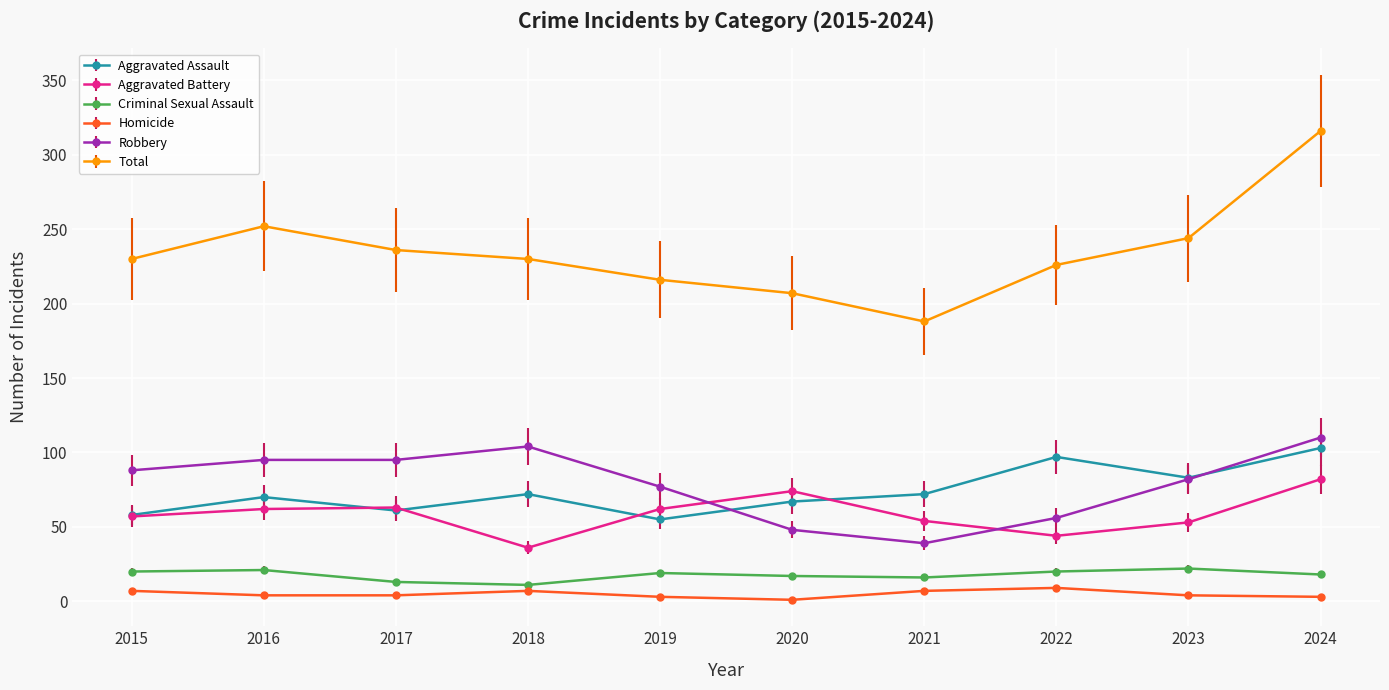

What is the value of the Aggravated Assault point at the 8th from the left?

97